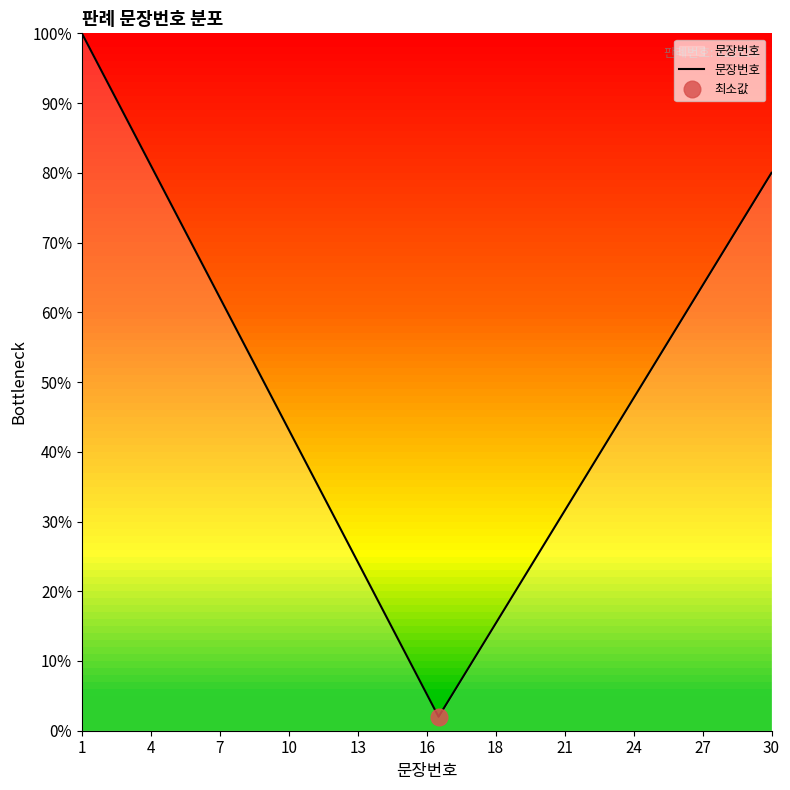

Reading right to left, what are all the values shown in this chart?

80.0	74.4	68.9	63.3	57.7	52.1	46.6	41.0	35.4	29.9	24.3	18.7	13.1	7.6	2.0	8.5	15.1	21.6	28.1	34.7	41.2	47.7	54.3	60.8	67.3	73.9	80.4	86.9	93.5	100.0